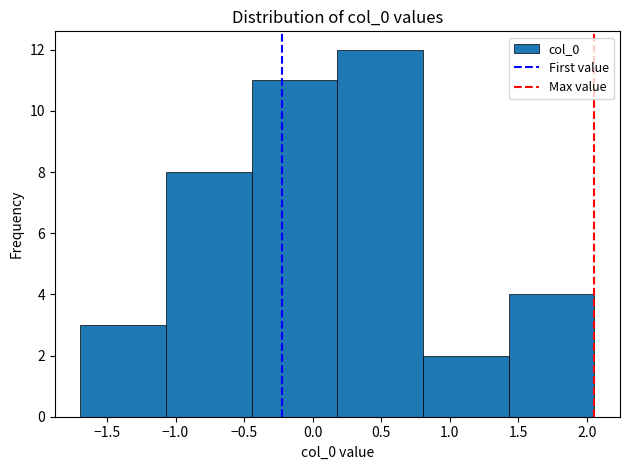

Reading left to right, list every bar in this chart as the range it spans on the x-axis followed by its height. Neither the bar edges nor the heights are printed on the chart, so give them approximately, as read against the axes.

-1.70 to -1.05: 3
-1.05 to -0.45: 8
-0.45 to 0.20: 11
0.20 to 0.80: 12
0.80 to 1.45: 2
1.45 to 2.05: 4